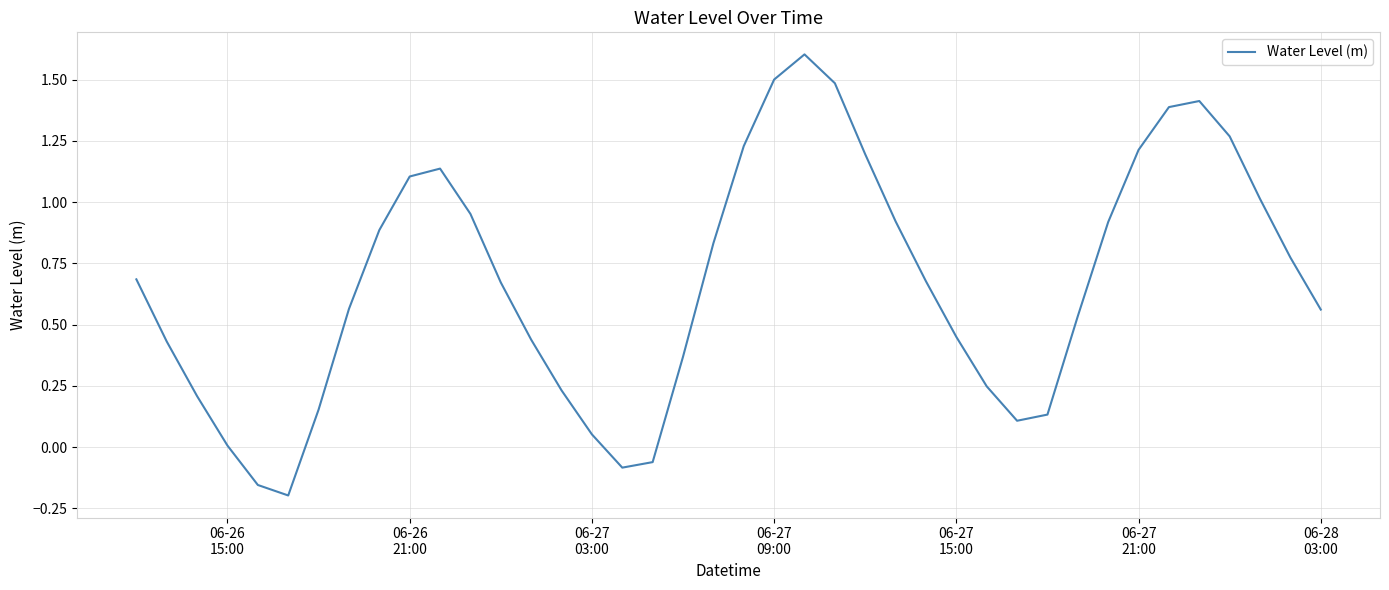

What is the sum of all values?

26.9